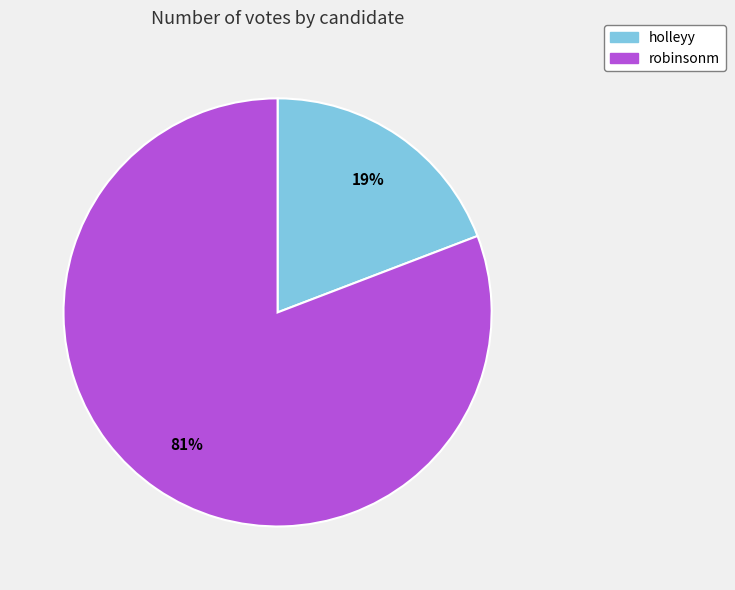

To the nearest percent, what percentage of the pie is robinsonm?

81%